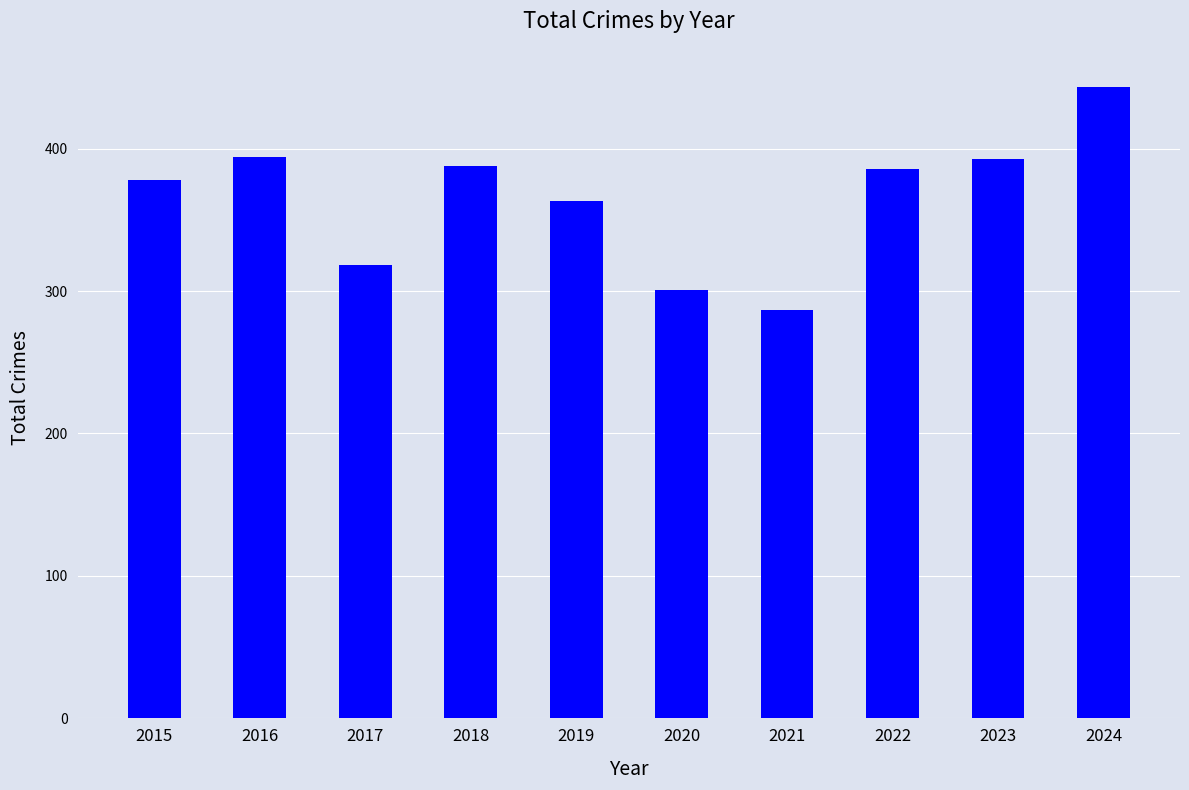

The chart shows a value of 386 at 2022. True or false?

True